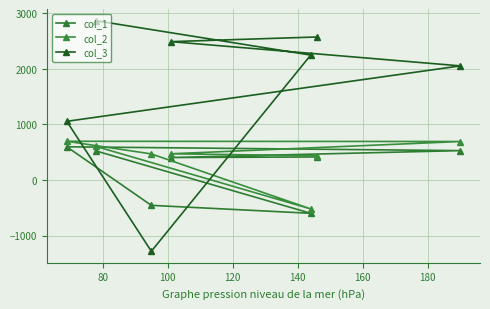

How many interior local peaks does the col_1 series have?

1